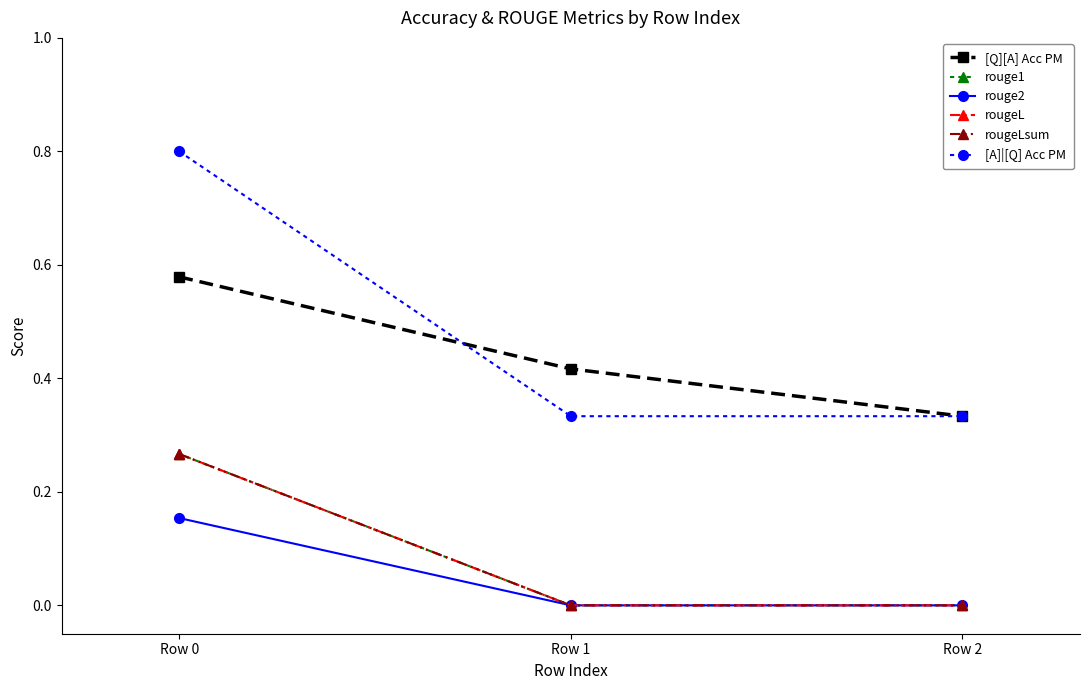

What is the difference between the rougeLsum values at Row 0 and Row 2?

0.3